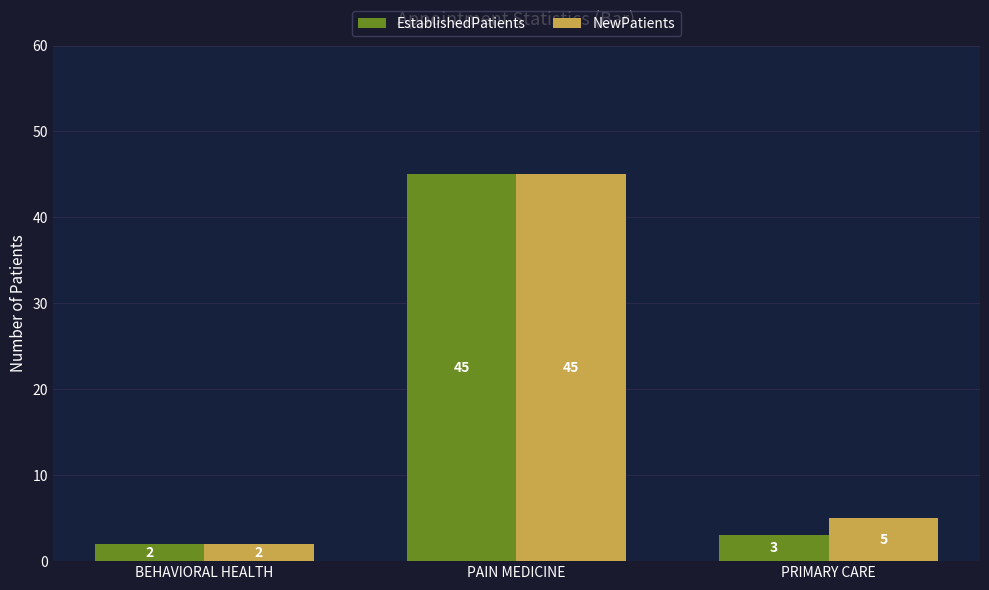

Which category has the lowest value across all series?

BEHAVIORAL HEALTH